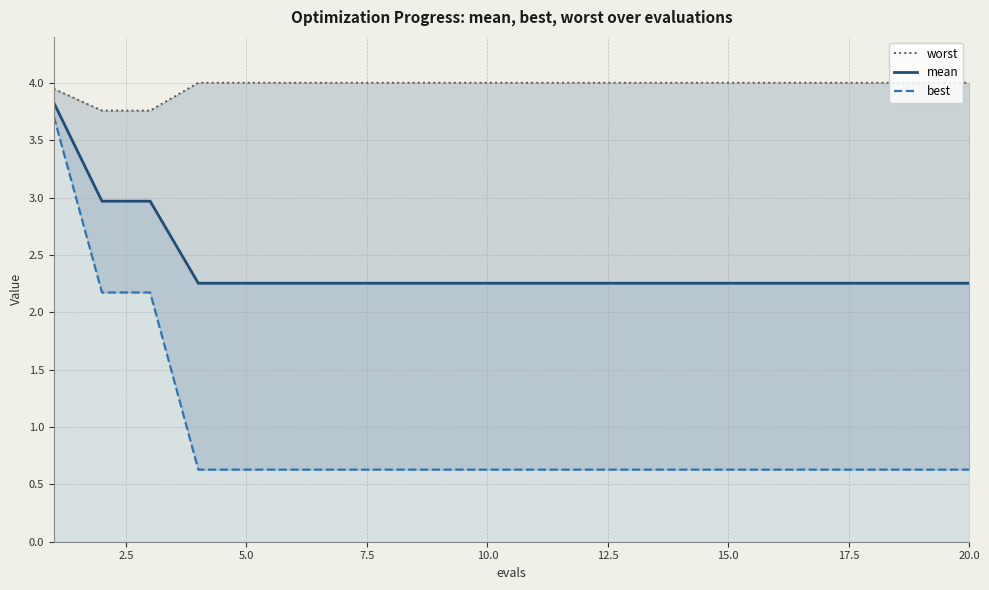

What is the difference between the second highest and minimum values in the worst series?

0.2